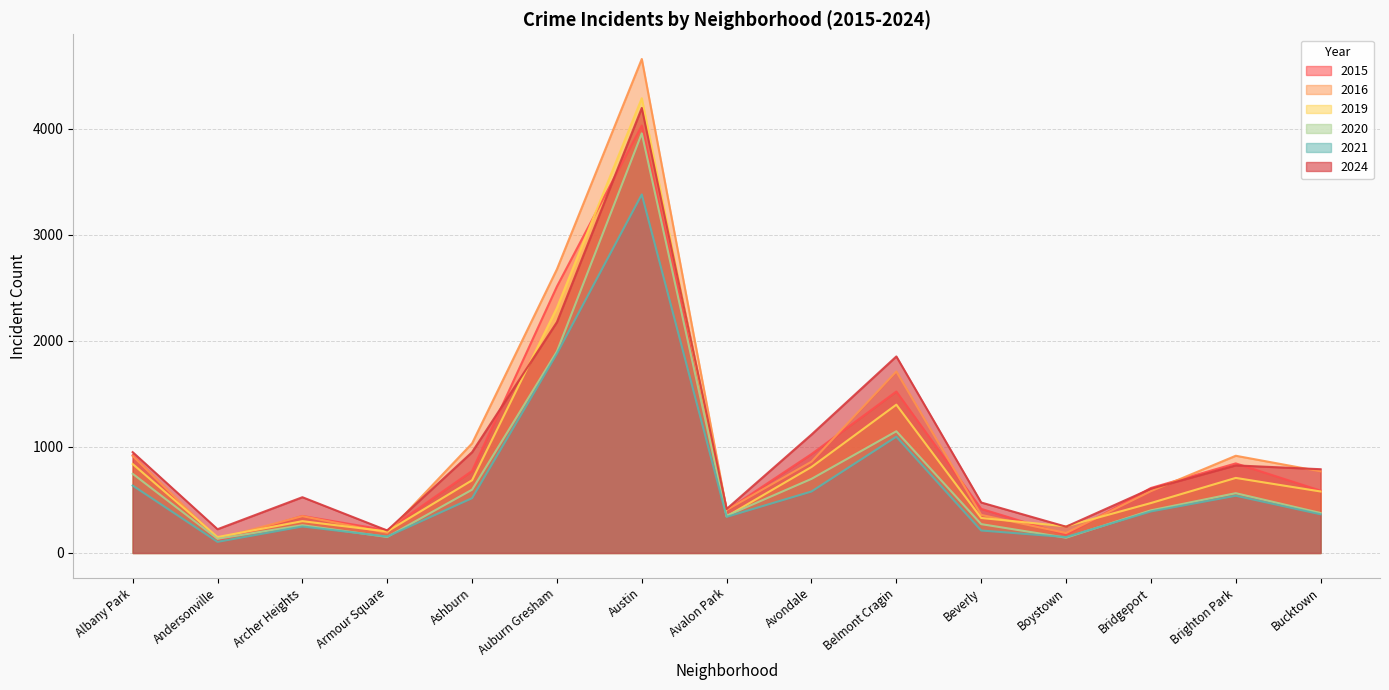

True or false: 2020 has a value of 185 at Andersonville.

False